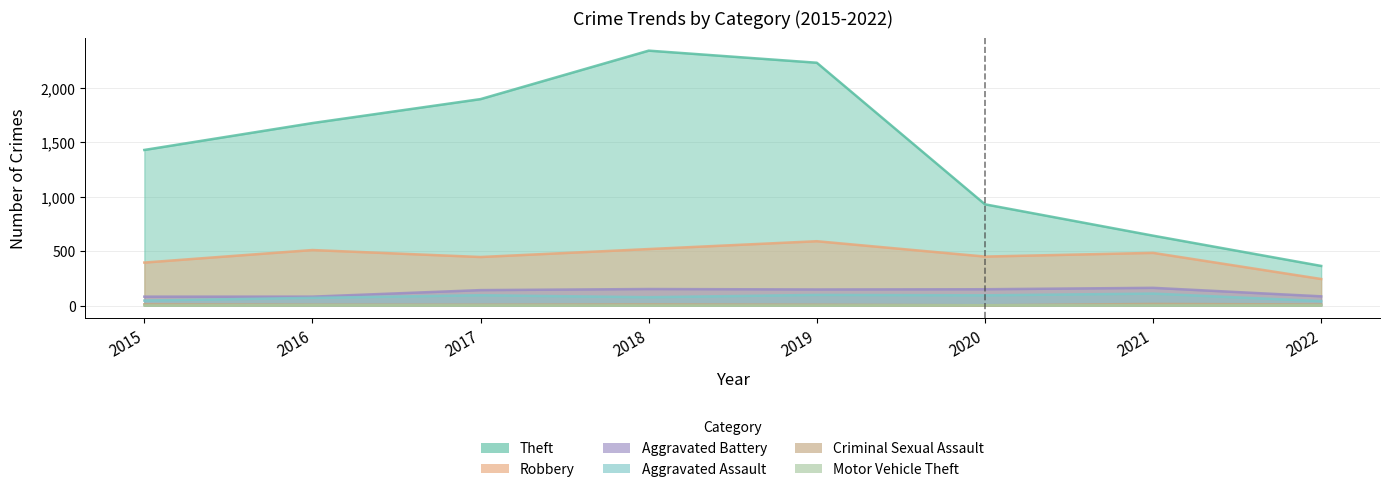

At which category is the sum across all series the highest?

2018